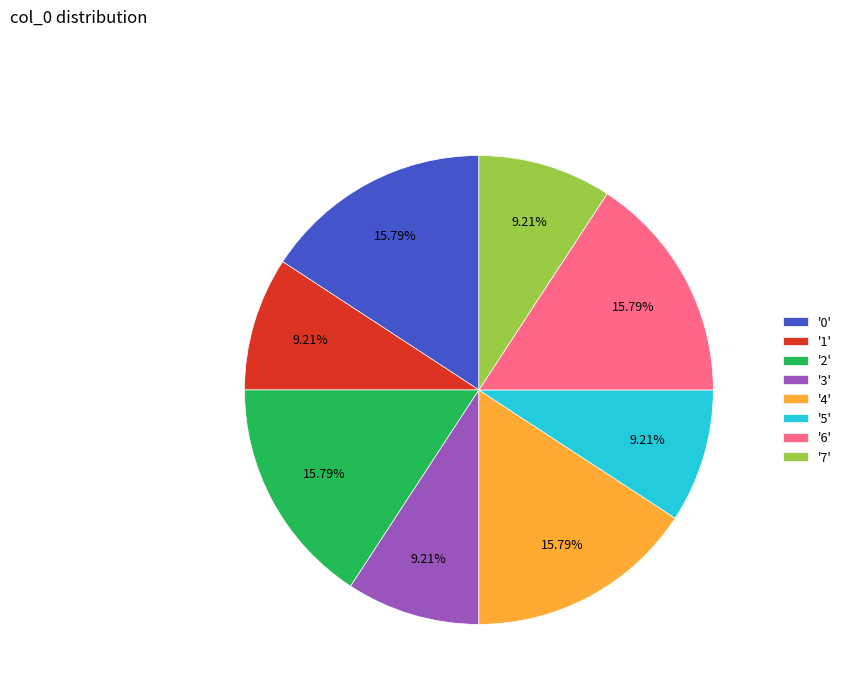

Does '5' account for over 50% of the chart?

No